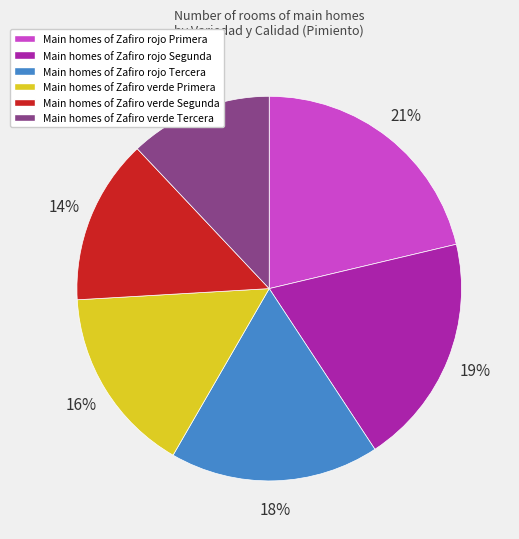

Does any single category account for the majority?

No